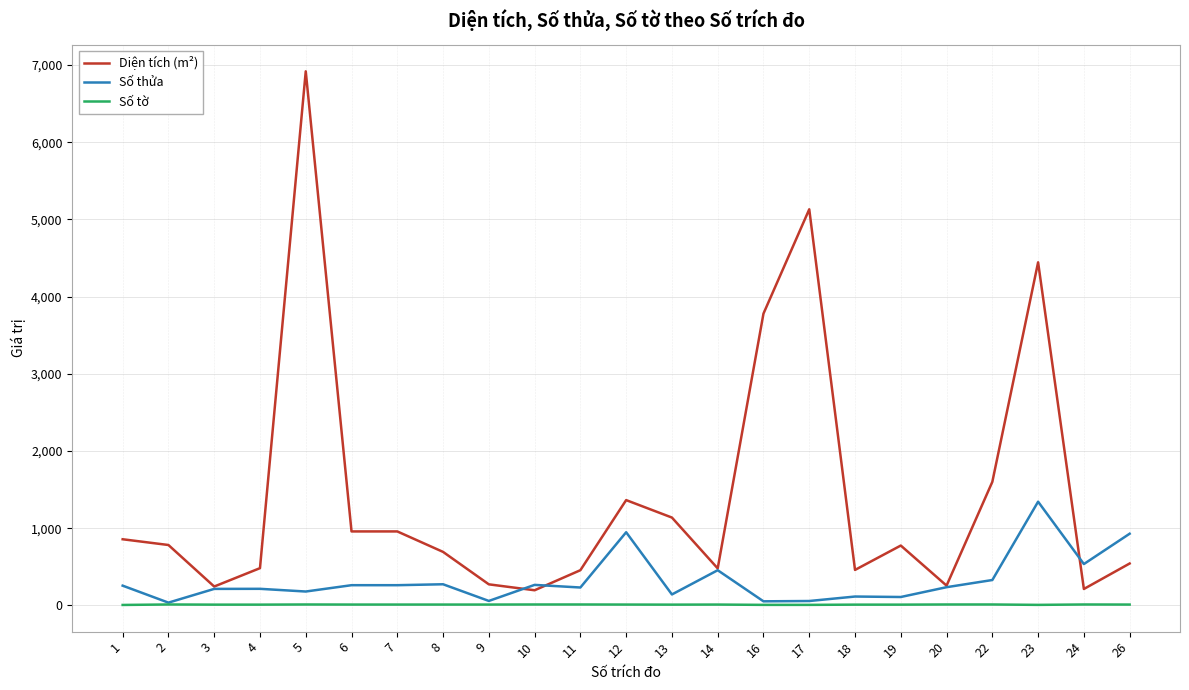

Is it true that Diện tích (m²) equals 773.6 at 14?

False